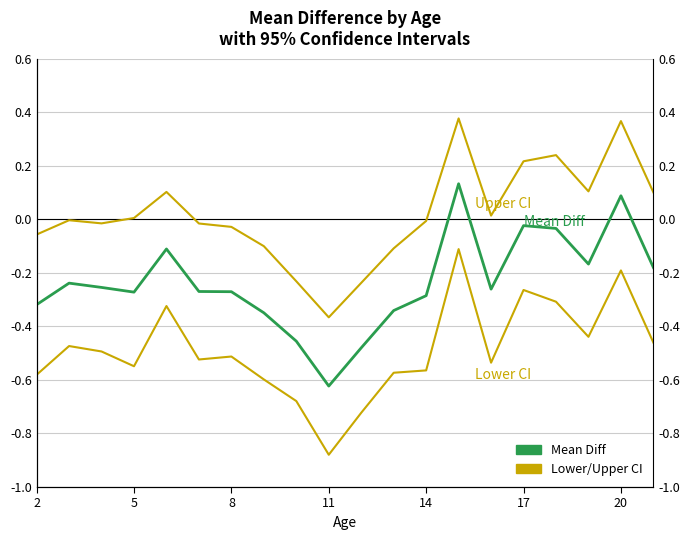

Rank the series at 8 from highest to lowest value.

Upper CI, Mean Diff, Lower CI